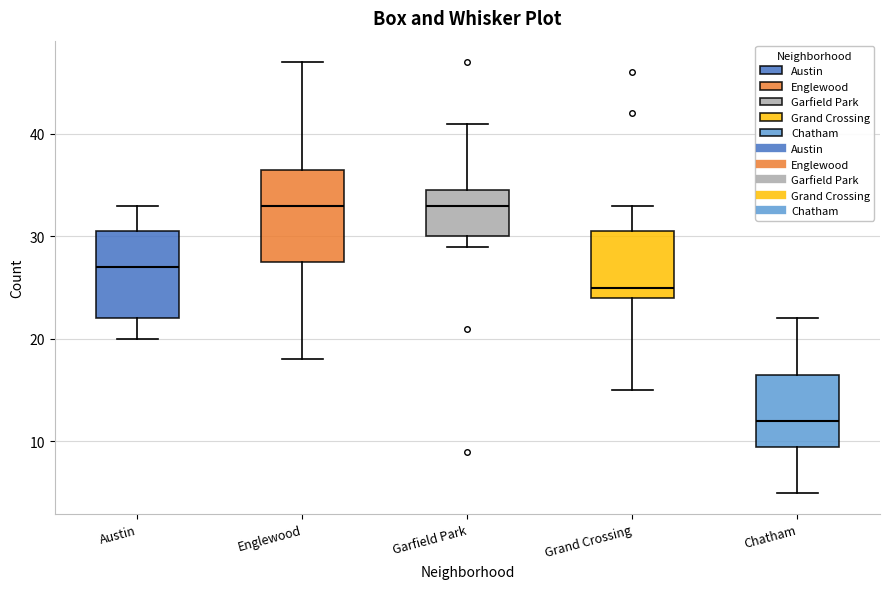

Reading left to right, transcribe this box plot: for each box, give where its median line is, the range the box spans, and where its two whiskers end, as read against the y-axis. The values are not printed on the chart, so give them approximately, as read against the axis.

Austin: median 27, box 22 to 31, whiskers 20 to 33
Englewood: median 33, box 28 to 37, whiskers 18 to 47
Garfield Park: median 33, box 30 to 35, whiskers 29 to 41
Grand Crossing: median 25, box 24 to 31, whiskers 15 to 33
Chatham: median 12, box 10 to 17, whiskers 5 to 22